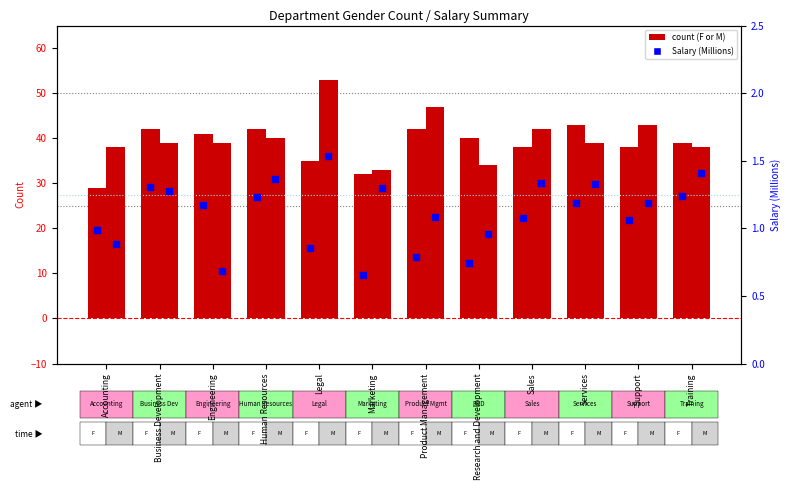

Is the value of Salary M (M) at Support greater than the value of F at Services?

No